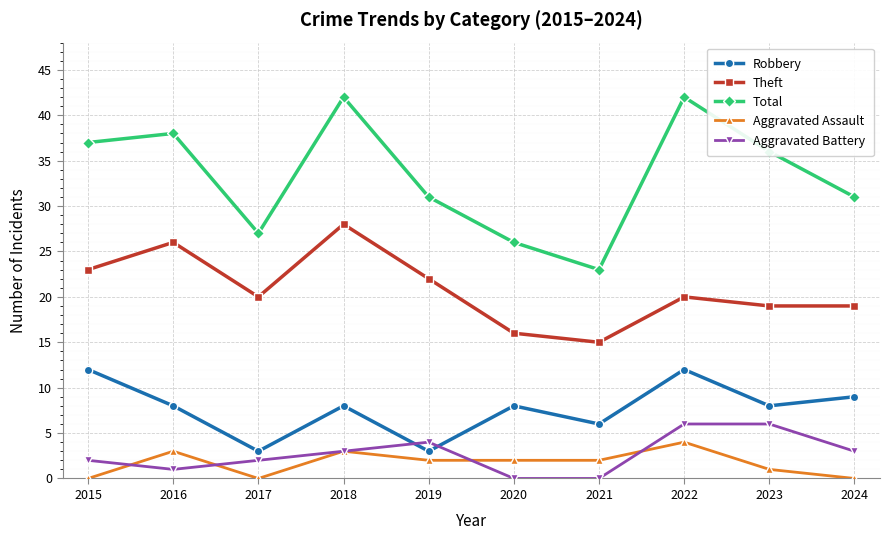

Reading left to right, what are all the values shown in this chart?

Robbery: 12	8	3	8	3	8	6	12	8	9
Theft: 23	26	20	28	22	16	15	20	19	19
Total: 37	38	27	42	31	26	23	42	36	31
Aggravated Assault: 0	3	0	3	2	2	2	4	1	0
Aggravated Battery: 2	1	2	3	4	0	0	6	6	3